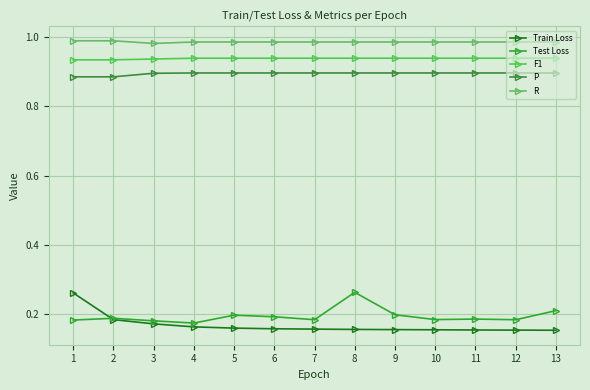

How many lines are shown in the chart?

5